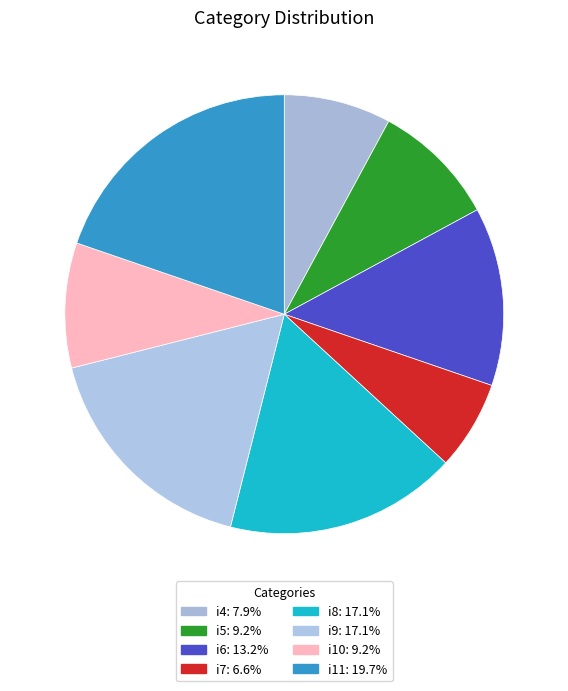

Count the number of slices in the pie.

8